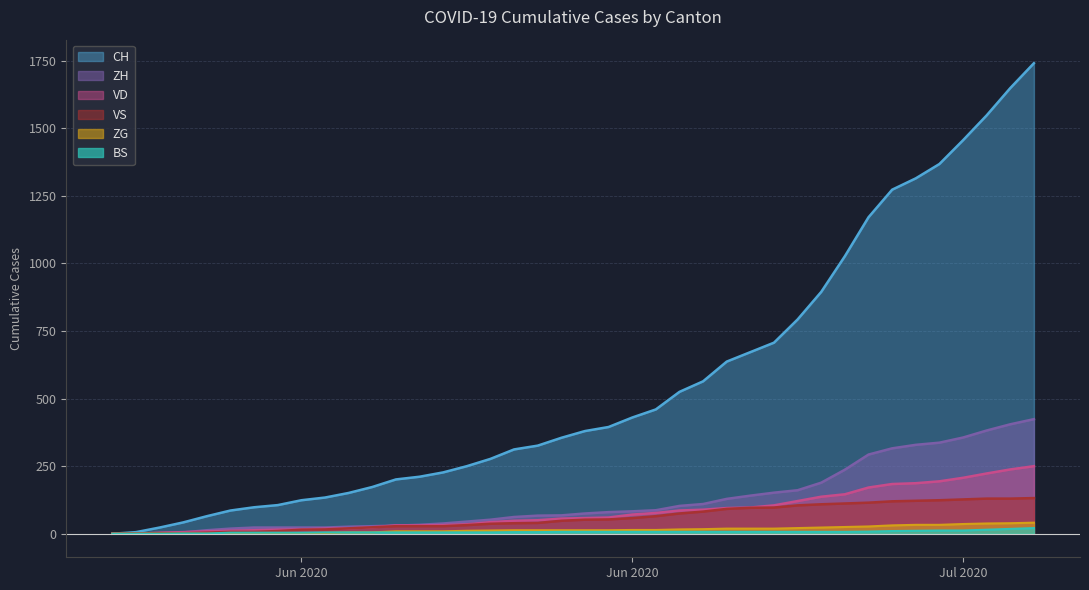

What is the label of the 14th point from the left?

2020-06-13